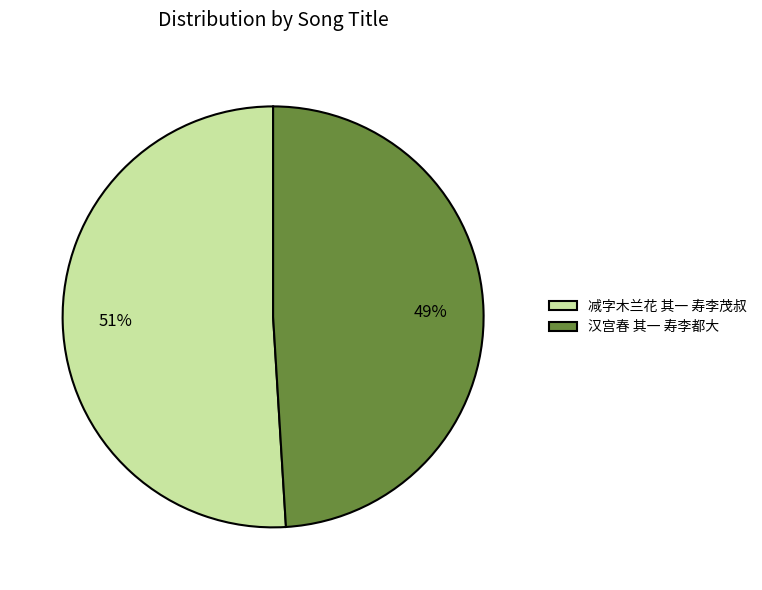

Is 减字木兰花 其一 寿李茂叔 the majority of the pie?

Yes